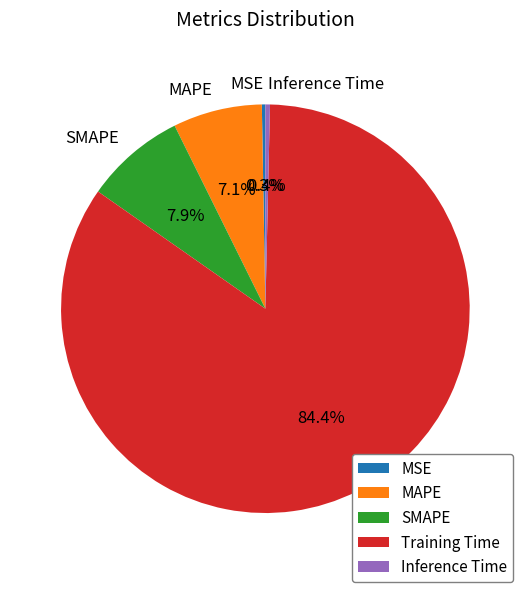

The SMAPE slice represents 2% of the pie. True or false?

False